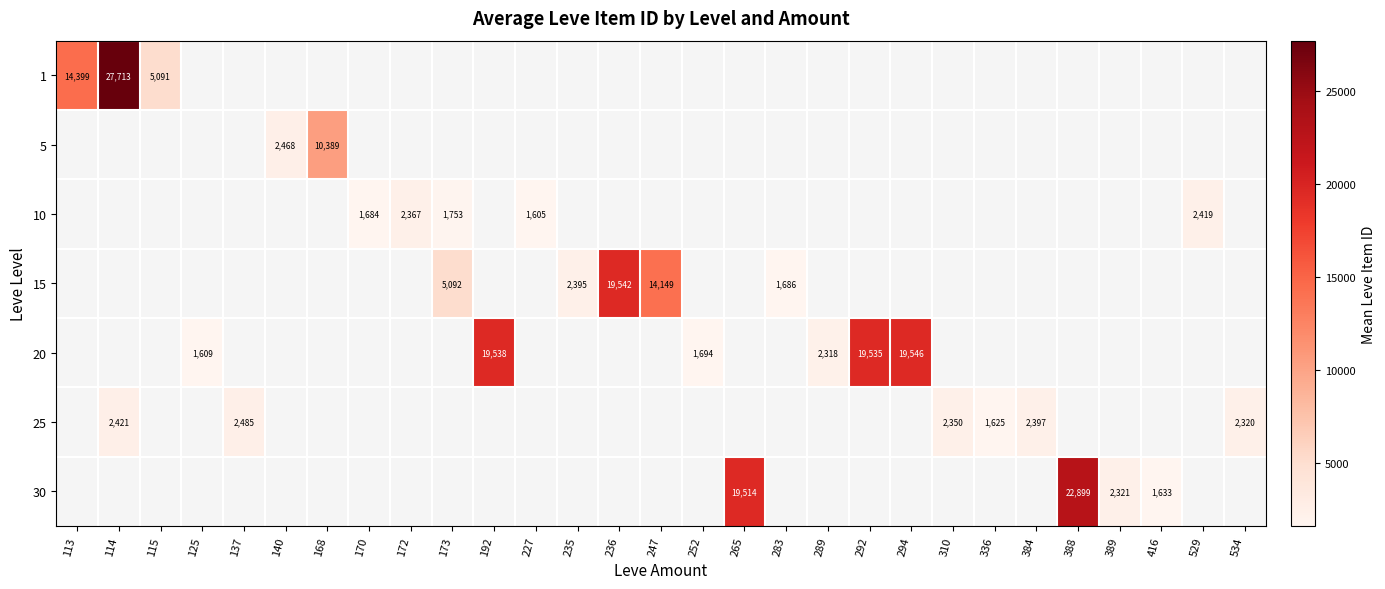

At how many categories does at least one series exceed 14651?

7